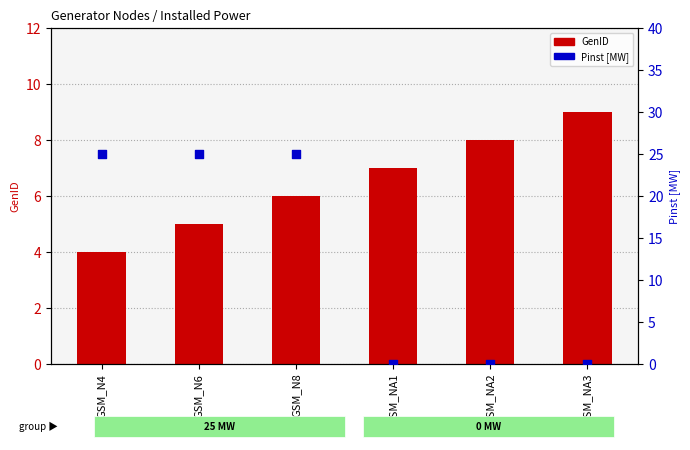

Which series has the largest total across all categories?

Pinst [MW]